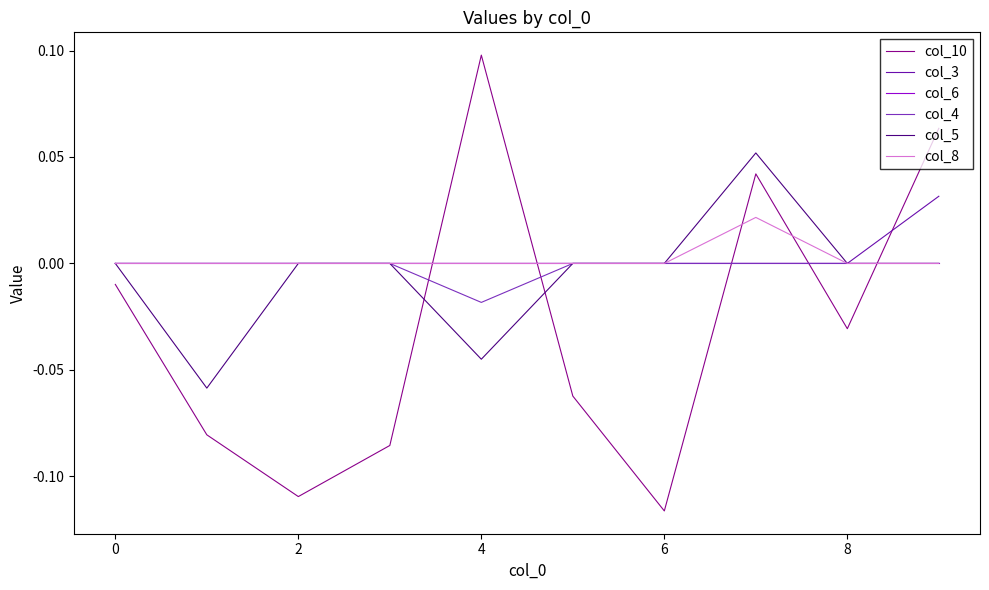

Which series has the widest spread of values?

col_10